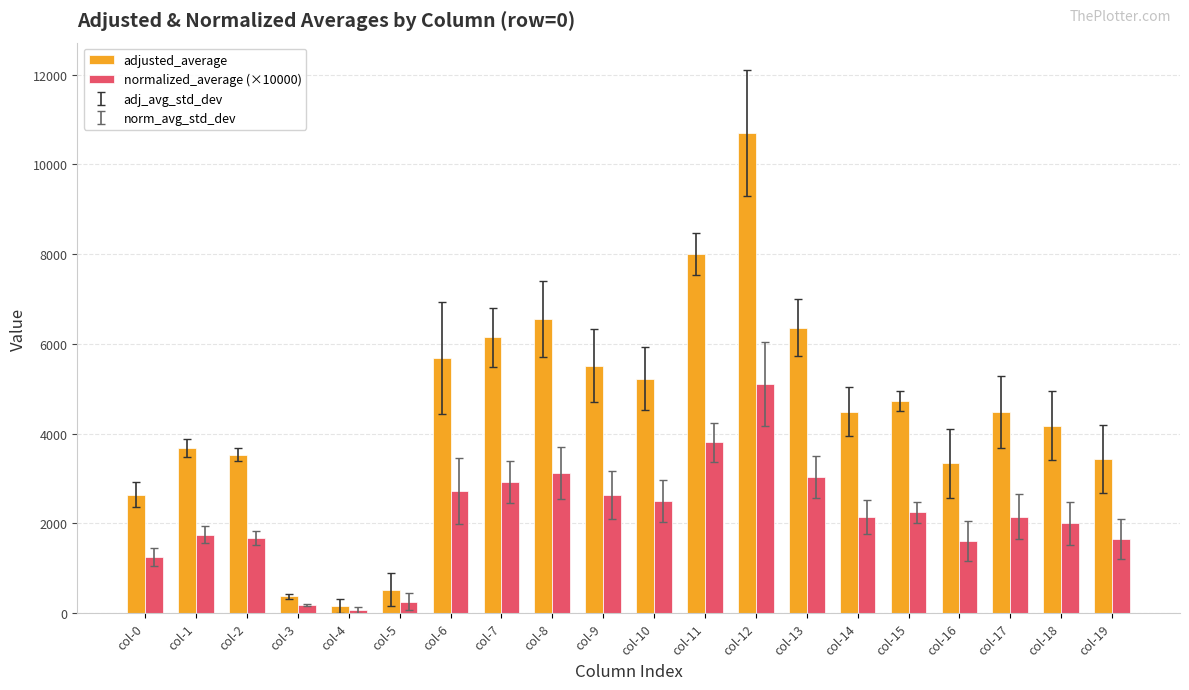

The adjusted_average series shows 915.2 at col-19. True or false?

False